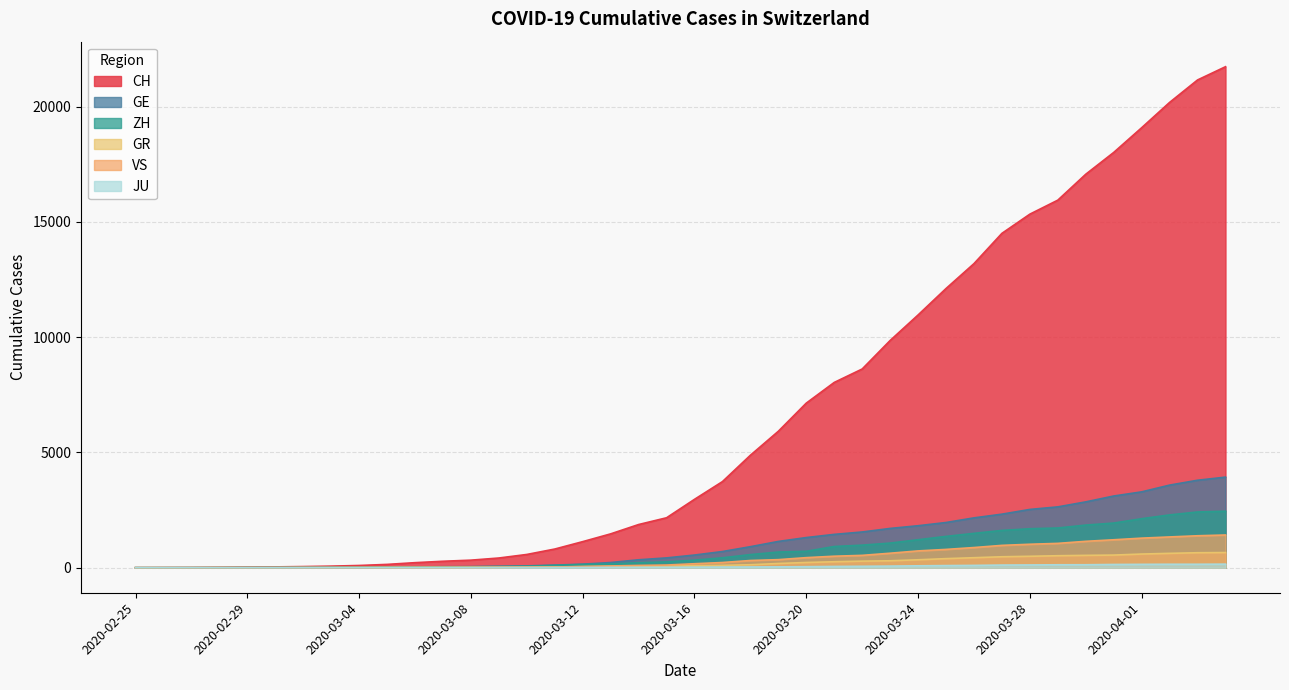

What position from the left is 2020-03-21?

26